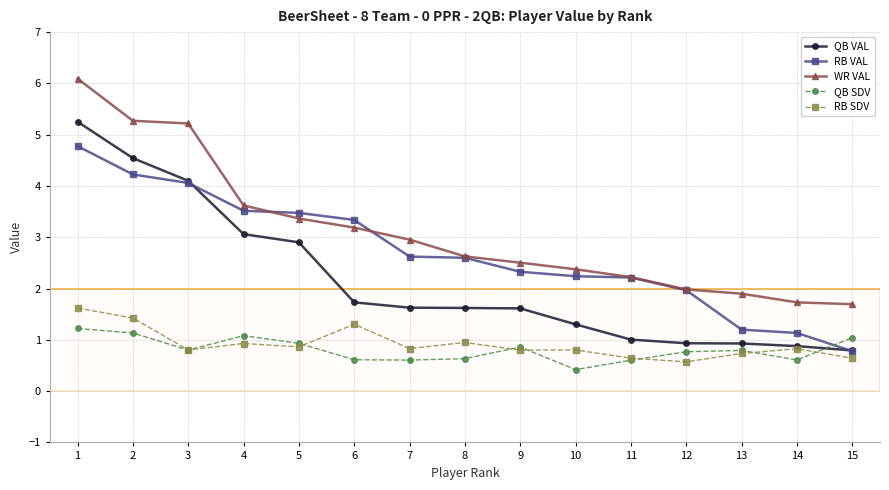

What is the value of the QB VAL point at the 12th from the left?

0.9